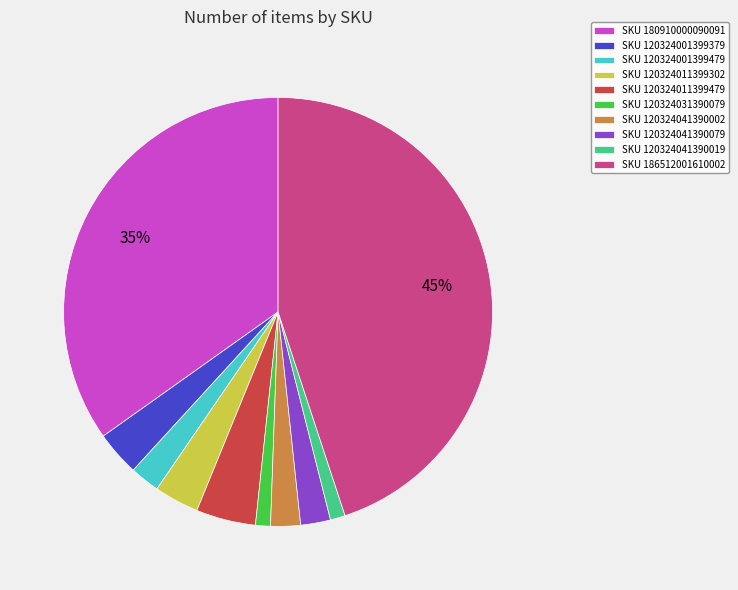

Is it true that SKU 120324011399302 is 3% of the pie?

True